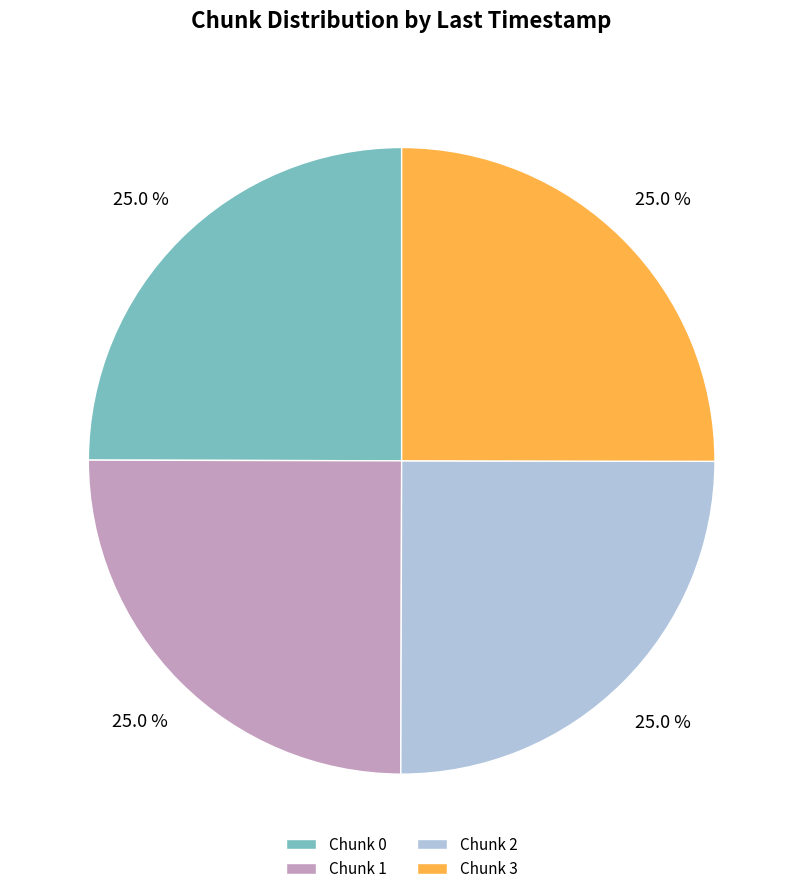

What is the total percentage of Chunk 0 and Chunk 3?

50.0%